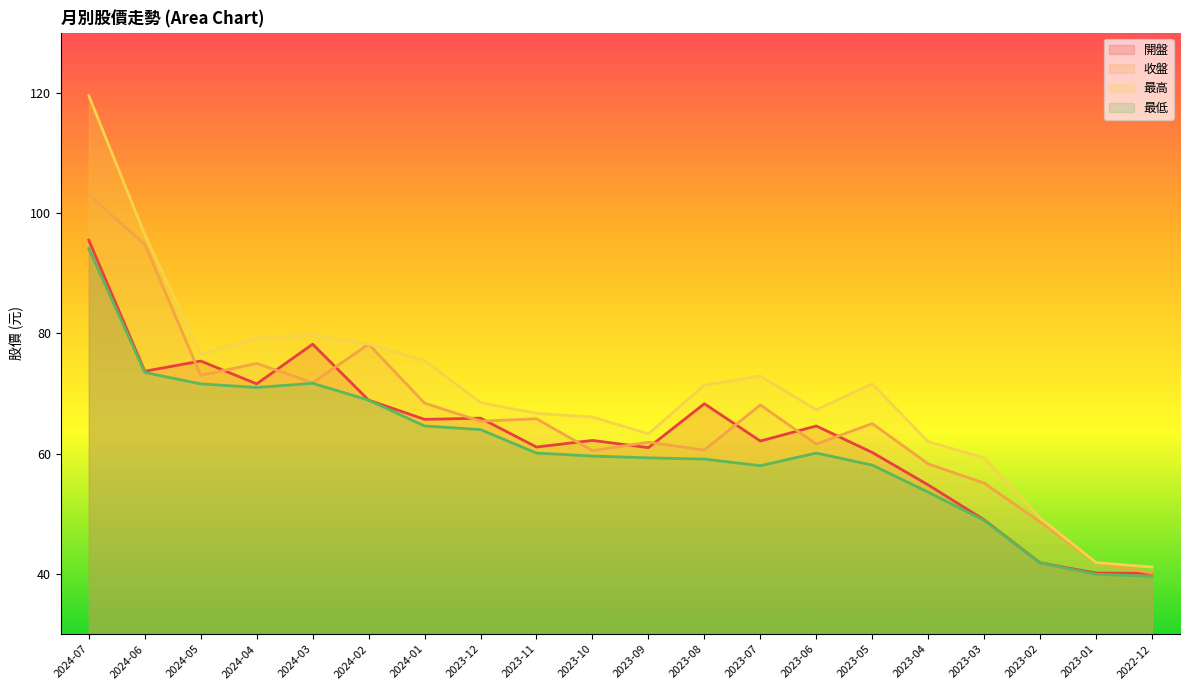

True or false: 開盤 and 最低 cross at least once.

False